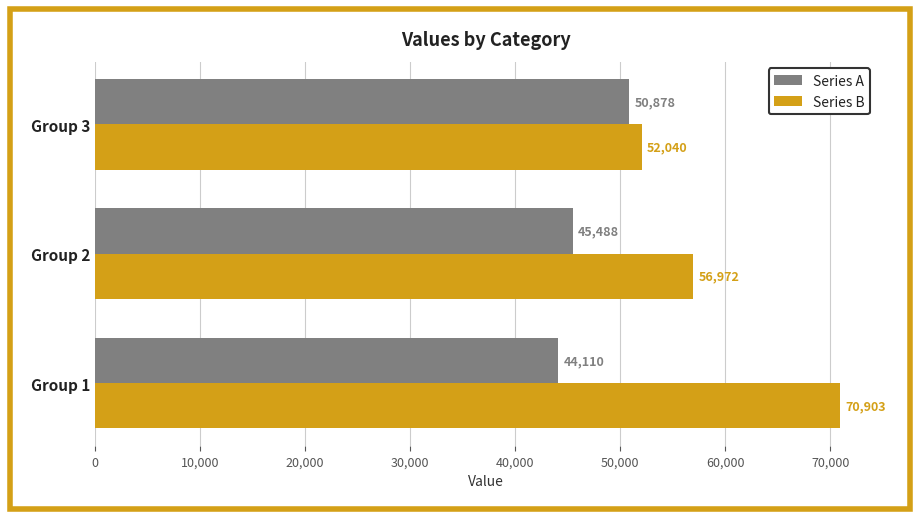

What is the average value of the Series B series?

59971.7